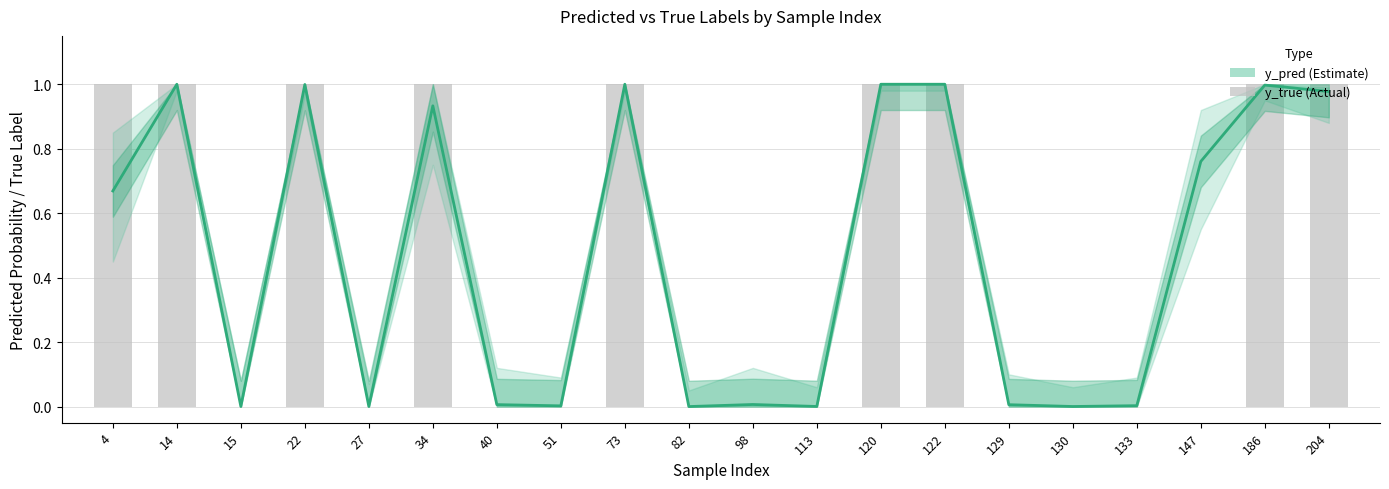

Between 73 and 120, which series saw the biggest shift?

y_pred